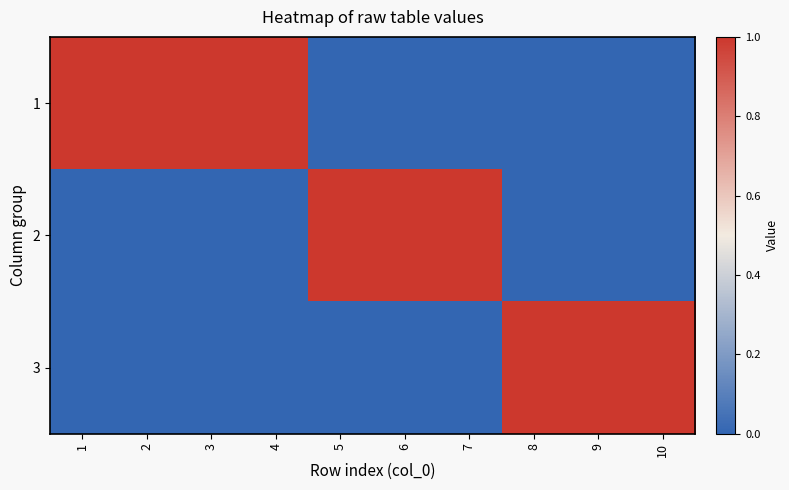

Reading left to right, list all the values displayed in this chart.

1: 1=1	2=1	3=1	4=1	5=0	6=0	7=0	8=0	9=0	10=0
2: 1=0	2=0	3=0	4=0	5=1	6=1	7=1	8=0	9=0	10=0
3: 1=0	2=0	3=0	4=0	5=0	6=0	7=0	8=1	9=1	10=1